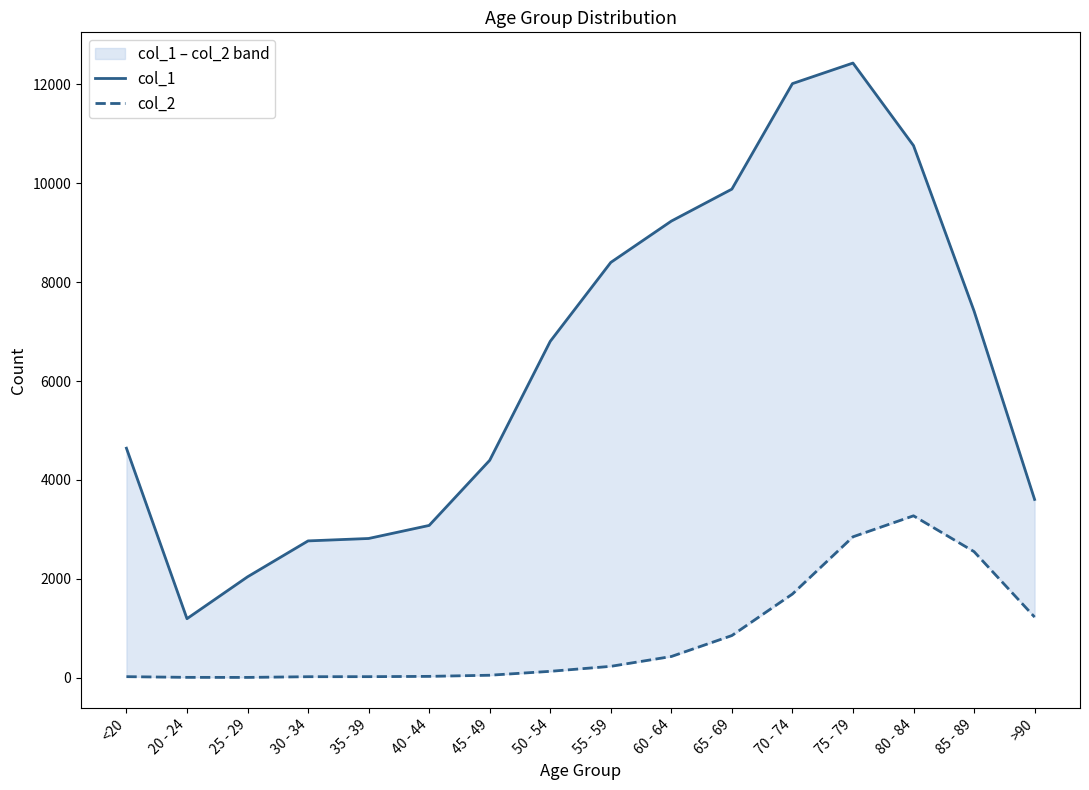

The value of col_1 at 35 - 39 is 3933. True or false?

False